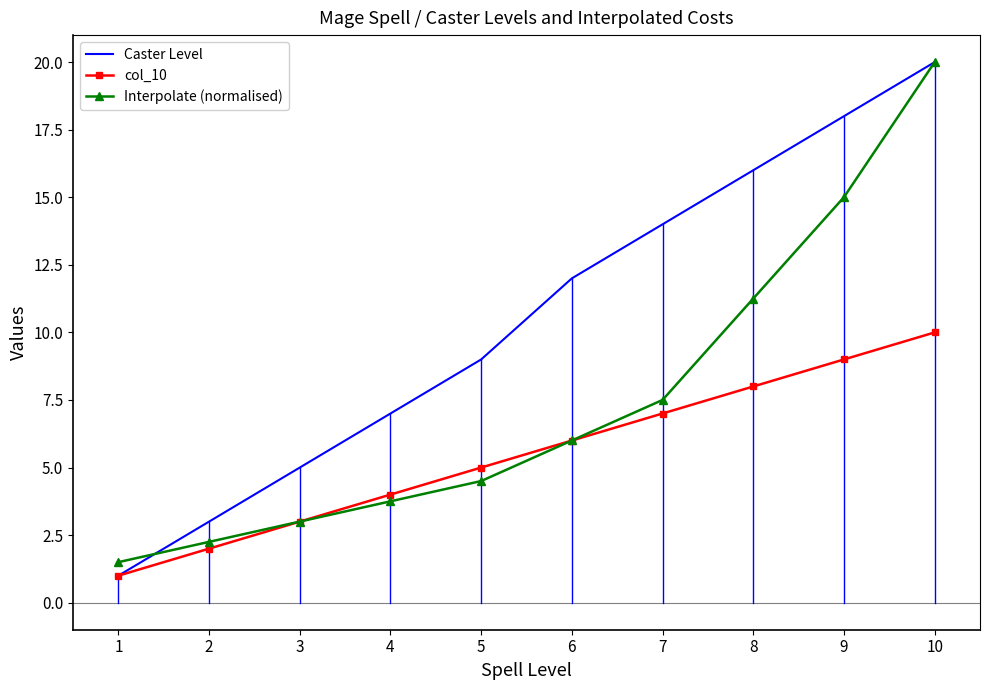

Which series has the largest total across all categories?

Caster Level